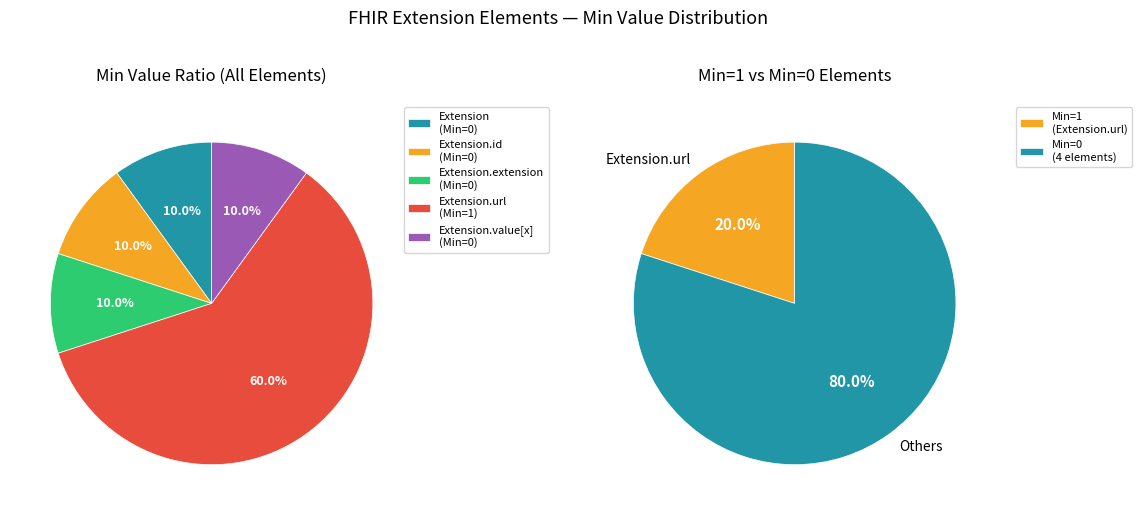

Is it true that Extension.url is 86% of the pie?

False